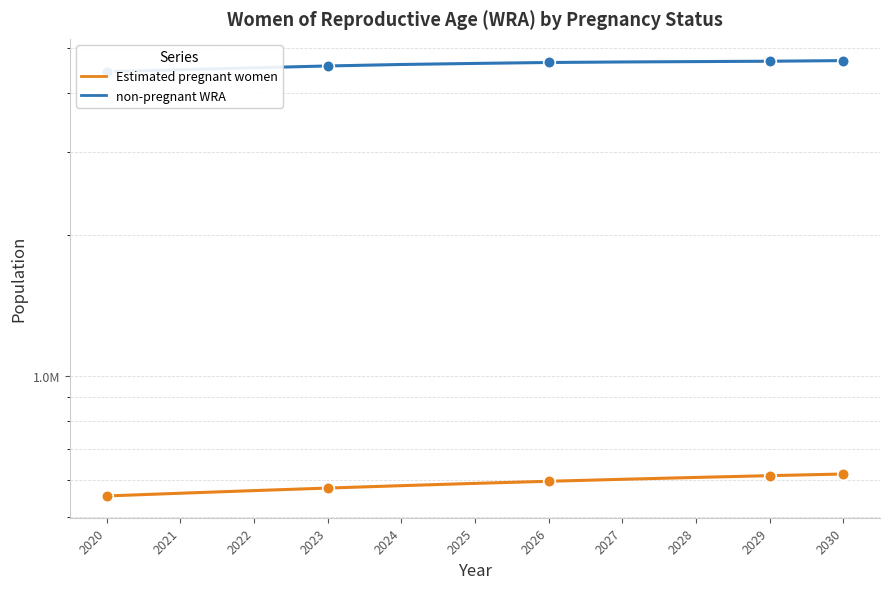

At which category is the sum across all series the highest?

2030